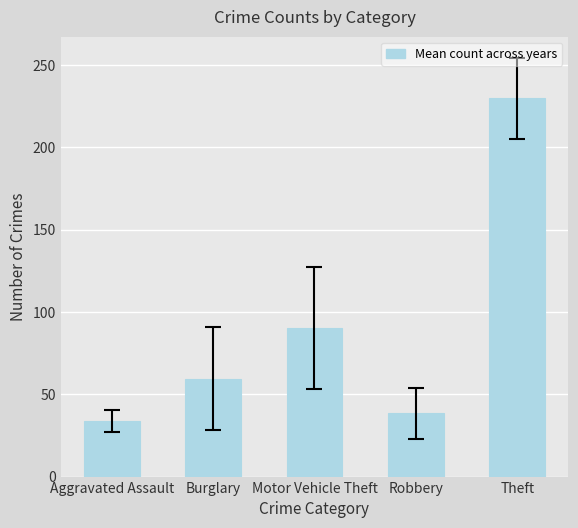

What is the average value?

90.3